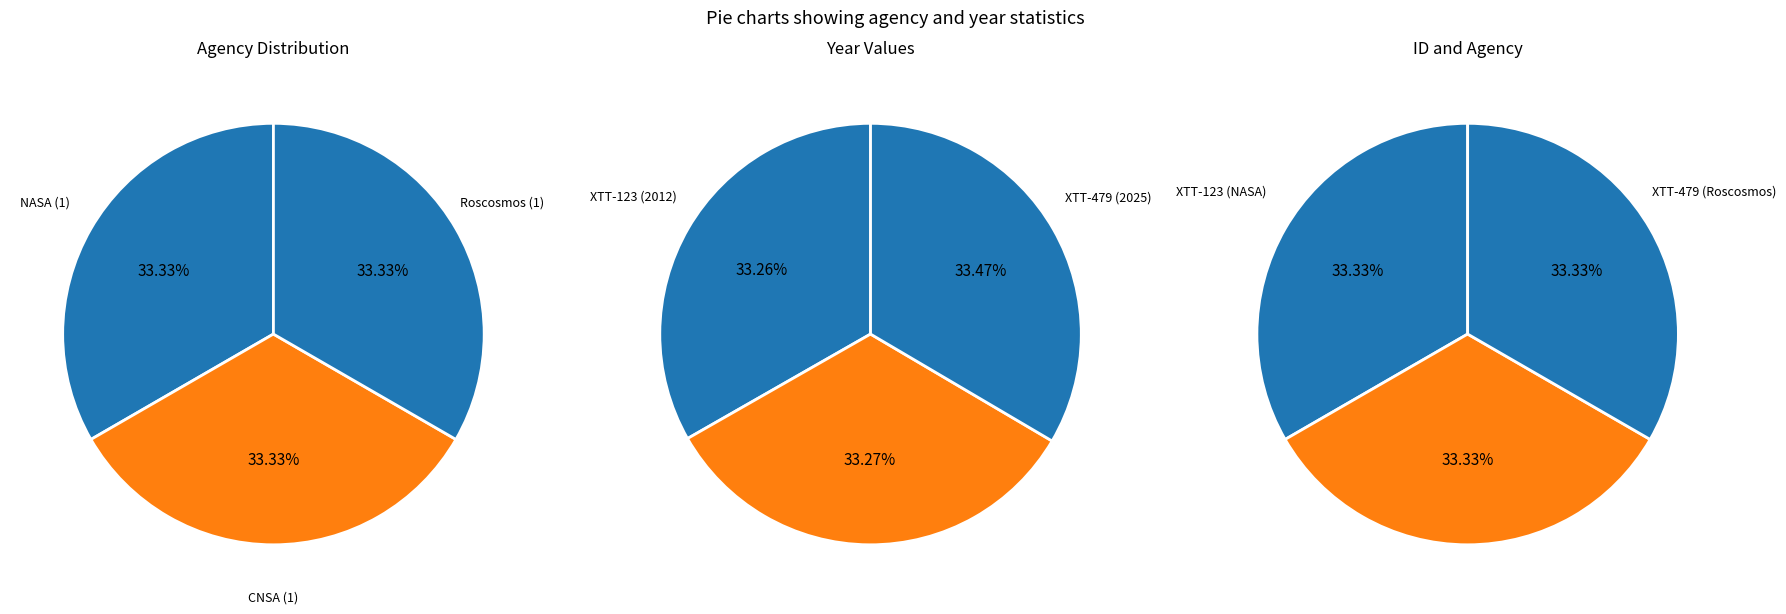

To the nearest percent, what portion does 1 represent?

33%